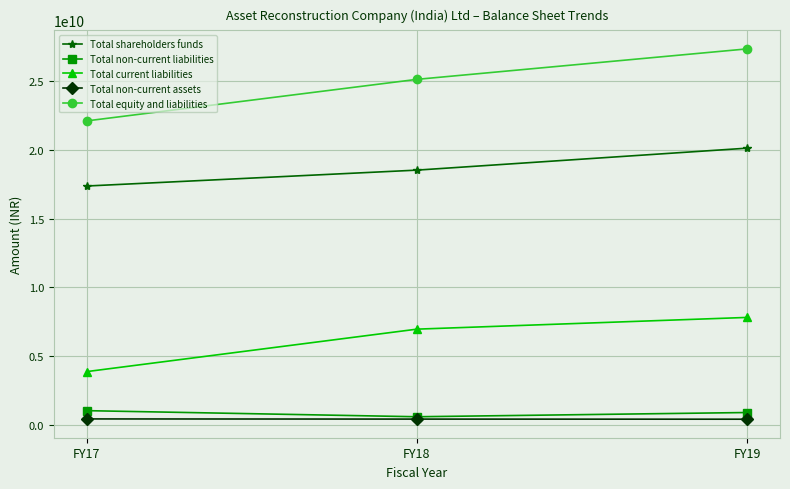

List the labels in order of Total shareholders funds value, smallest first.

FY17, FY18, FY19